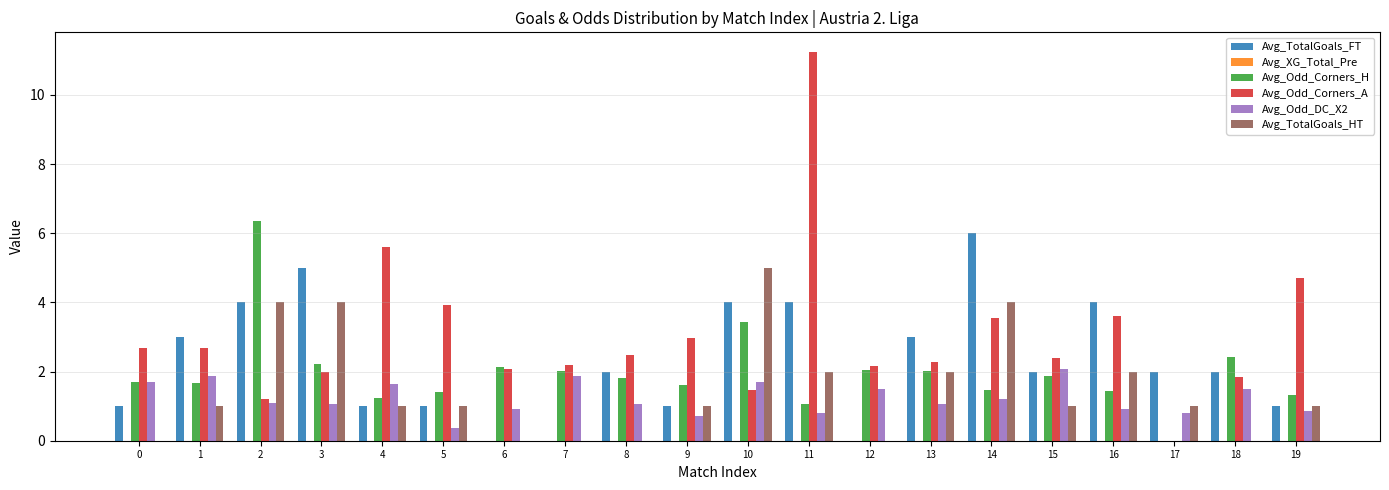

True or false: Avg_Odd_Corners_A has a value of 0.4 at 2.

False